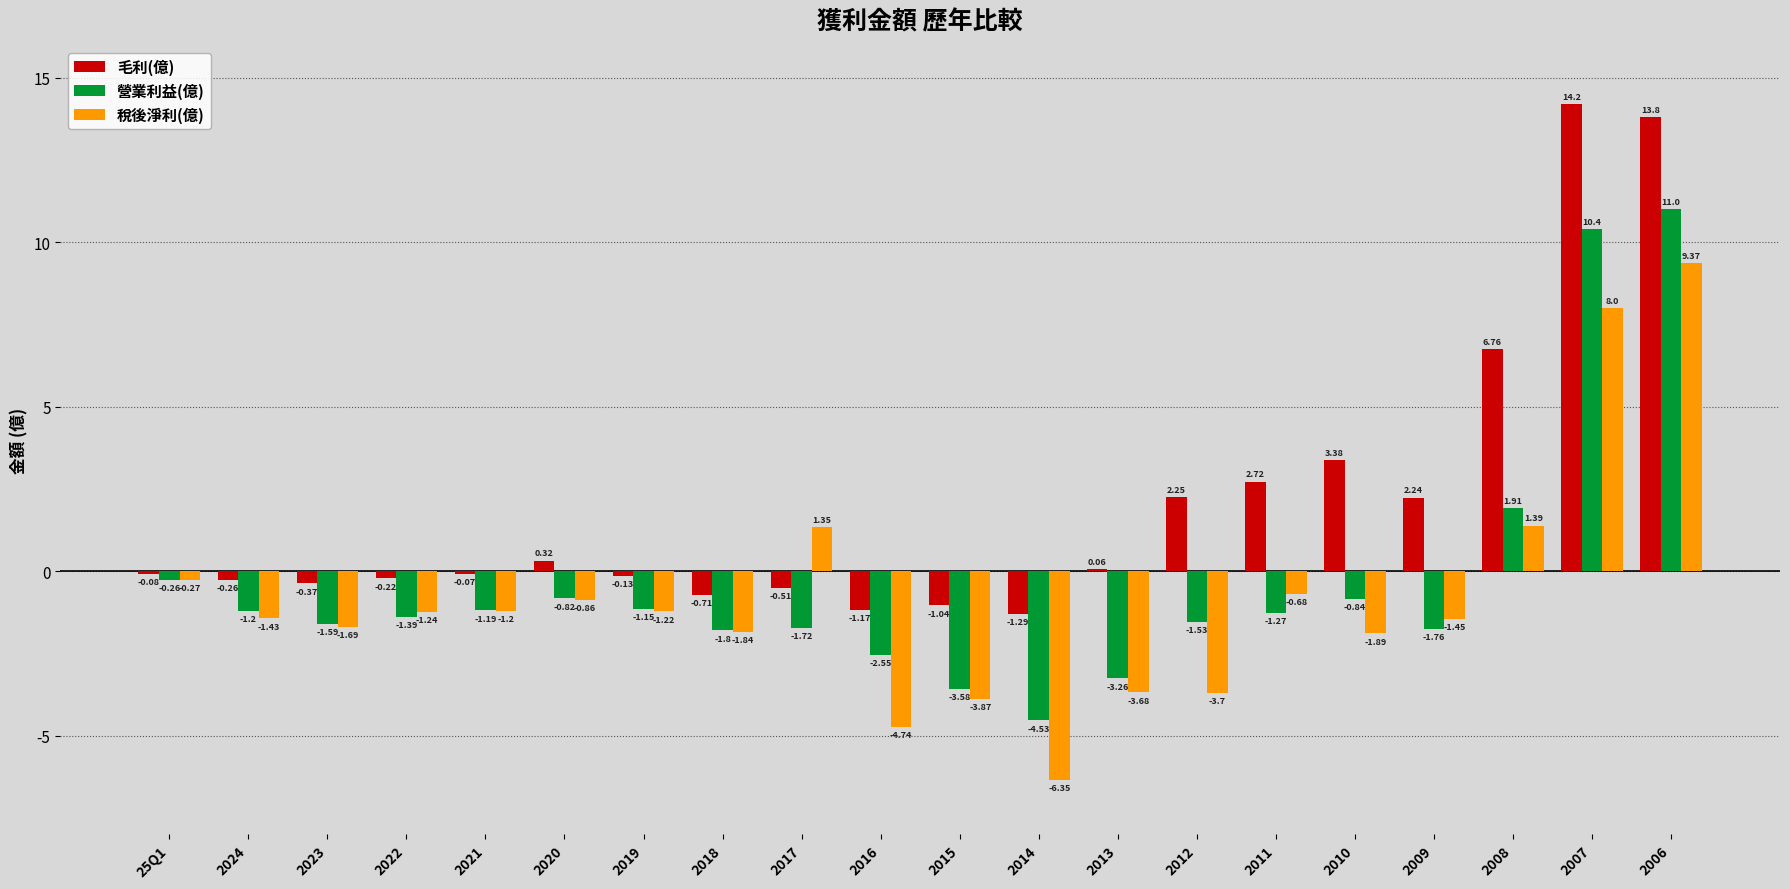

Which series has the largest total across all categories?

毛利(億)